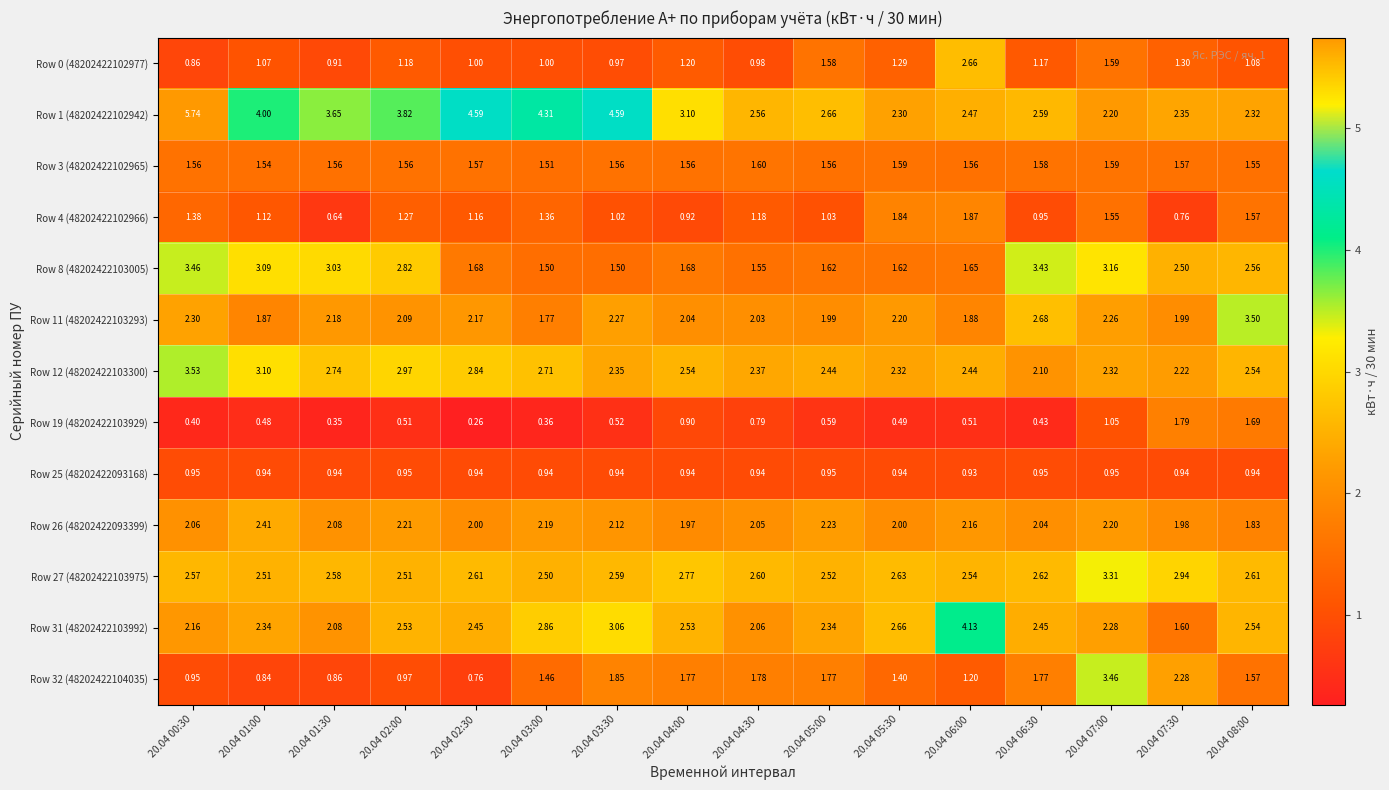

Is the value of Row 1 (48202422102942) at 20.04 03:30 greater than the value of Row 8 (48202422103005) at 20.04 03:00?

Yes